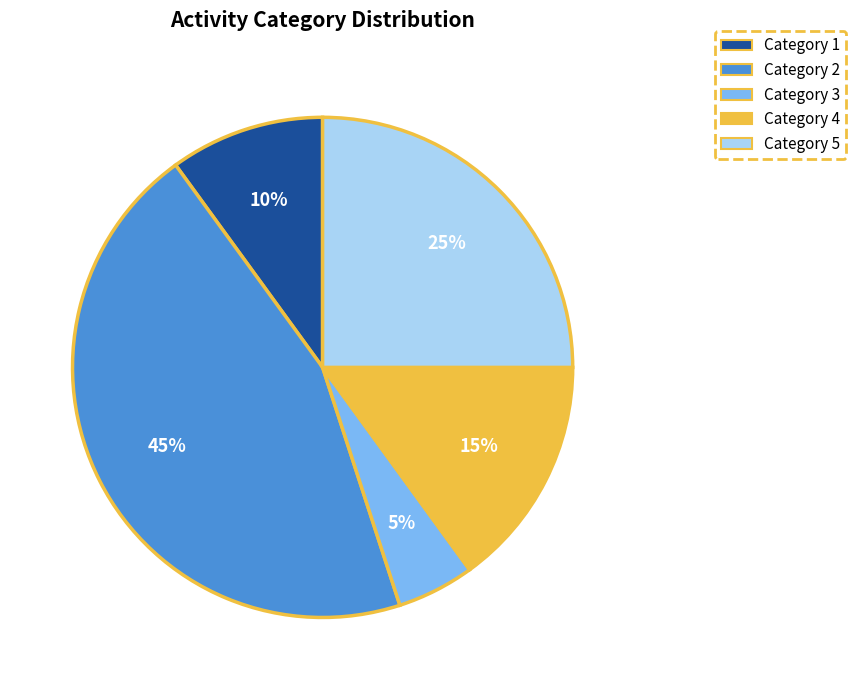

To the nearest percent, what is the average slice percentage?

20%